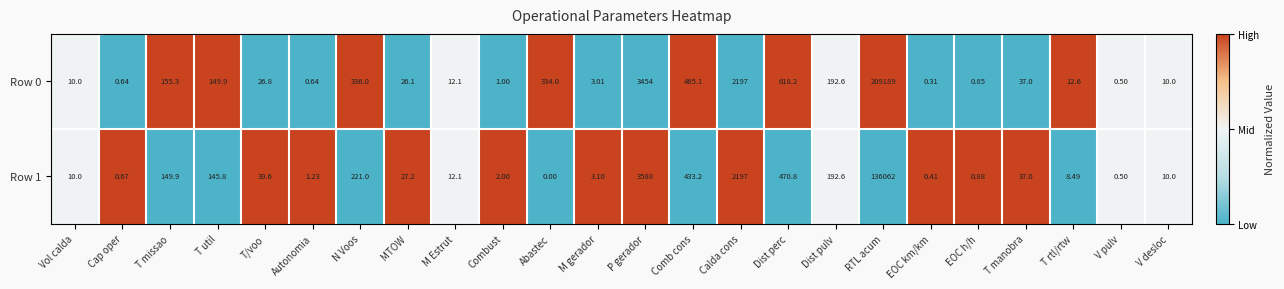

List the series in order of their overall mean, highest first.

Row 0, Row 1